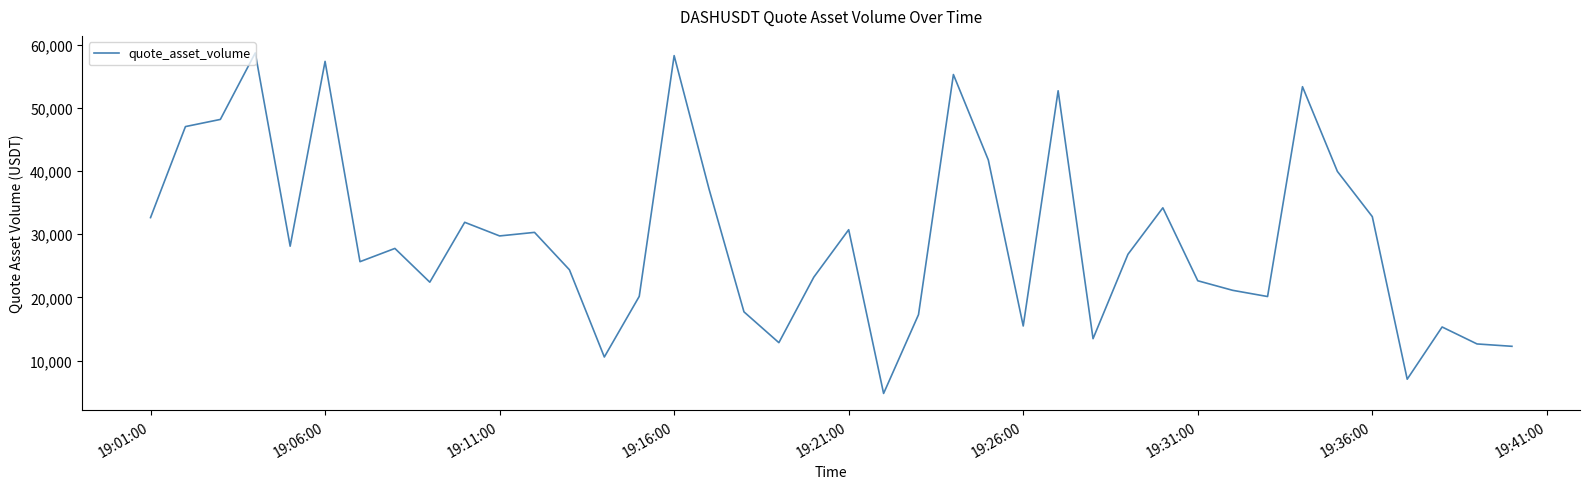

What is the maximum value shown in the chart?

58704.6